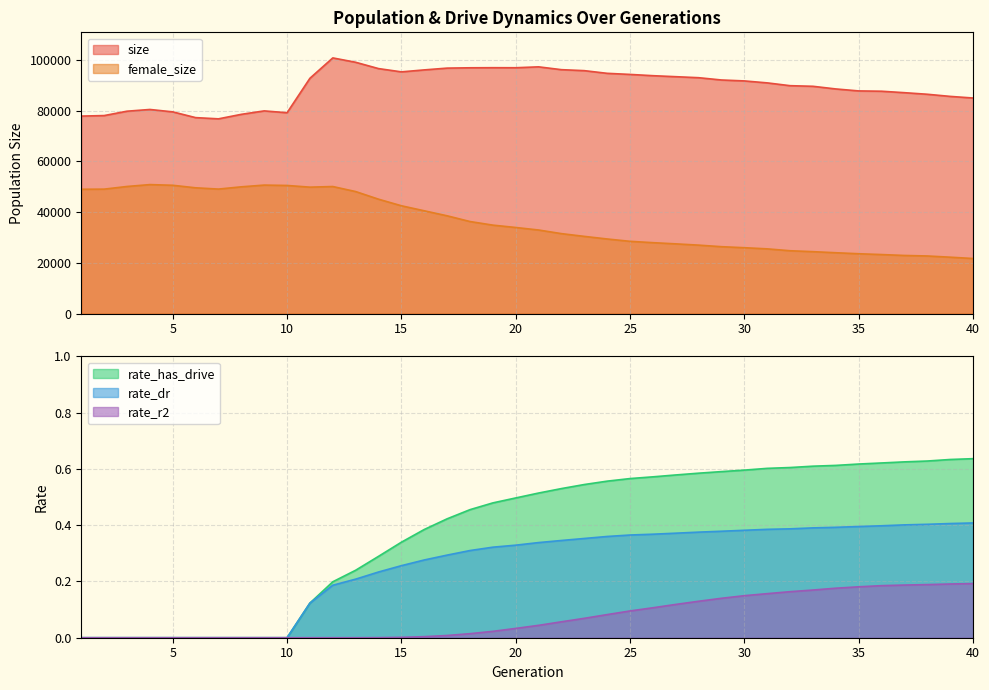

Reading left to right, transcribe all the data shown in this chart.

size: 77856.0	78058.0	79778.0	80462.0	79516.0	77252.0	76770.0	78545.0	79899.0	79174.0	92756.0	100779.0	99056.0	96570.0	95279.0	96056.0	96757.0	96885.0	96922.0	96907.0	97258.0	96145.0	95757.0	94704.0	94274.0	93773.0	93378.0	92980.0	92078.0	91710.0	90940.0	89835.0	89593.0	88547.0	87772.0	87650.0	87077.0	86456.0	85616.0	84979.0
female_size: 49020.0	49068.0	50117.0	50858.0	50588.0	49593.0	49093.0	49980.0	50663.0	50516.0	49852.0	50096.0	48114.0	45107.0	42515.0	40536.0	38562.0	36304.0	34887.0	33958.0	32966.0	31538.0	30452.0	29427.0	28504.0	27977.0	27506.0	27005.0	26390.0	25987.0	25535.0	24793.0	24431.0	24007.0	23609.0	23290.0	22934.0	22732.0	22255.0	21734.0
rate_dr: 0.0	0.0	0.0	0.0	0.0	0.0	0.0	0.0	0.0	0.0	0.1	0.2	0.2	0.2	0.3	0.3	0.3	0.3	0.3	0.3	0.3	0.3	0.4	0.4	0.4	0.4	0.4	0.4	0.4	0.4	0.4	0.4	0.4	0.4	0.4	0.4	0.4	0.4	0.4	0.4
rate_has_drive: 0.0	0.0	0.0	0.0	0.0	0.0	0.0	0.0	0.0	0.0	0.1	0.2	0.2	0.3	0.3	0.4	0.4	0.5	0.5	0.5	0.5	0.5	0.5	0.6	0.6	0.6	0.6	0.6	0.6	0.6	0.6	0.6	0.6	0.6	0.6	0.6	0.6	0.6	0.6	0.6
rate_r2: 0.0	0.0	0.0	0.0	0.0	0.0	0.0	0.0	0.0	0.0	0.0	0.0	0.0	0.0	0.0	0.0	0.0	0.0	0.0	0.0	0.0	0.1	0.1	0.1	0.1	0.1	0.1	0.1	0.1	0.1	0.2	0.2	0.2	0.2	0.2	0.2	0.2	0.2	0.2	0.2